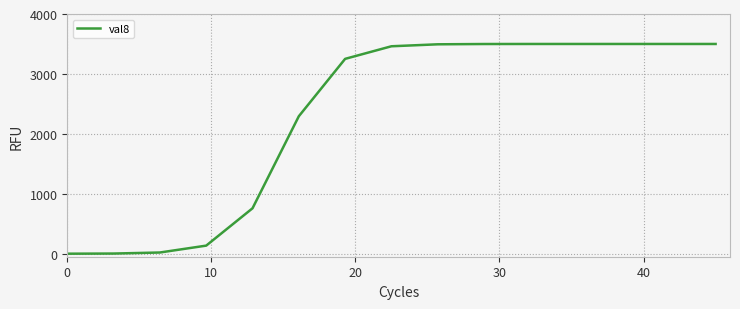

What is the maximum value shown in the chart?

3500.0